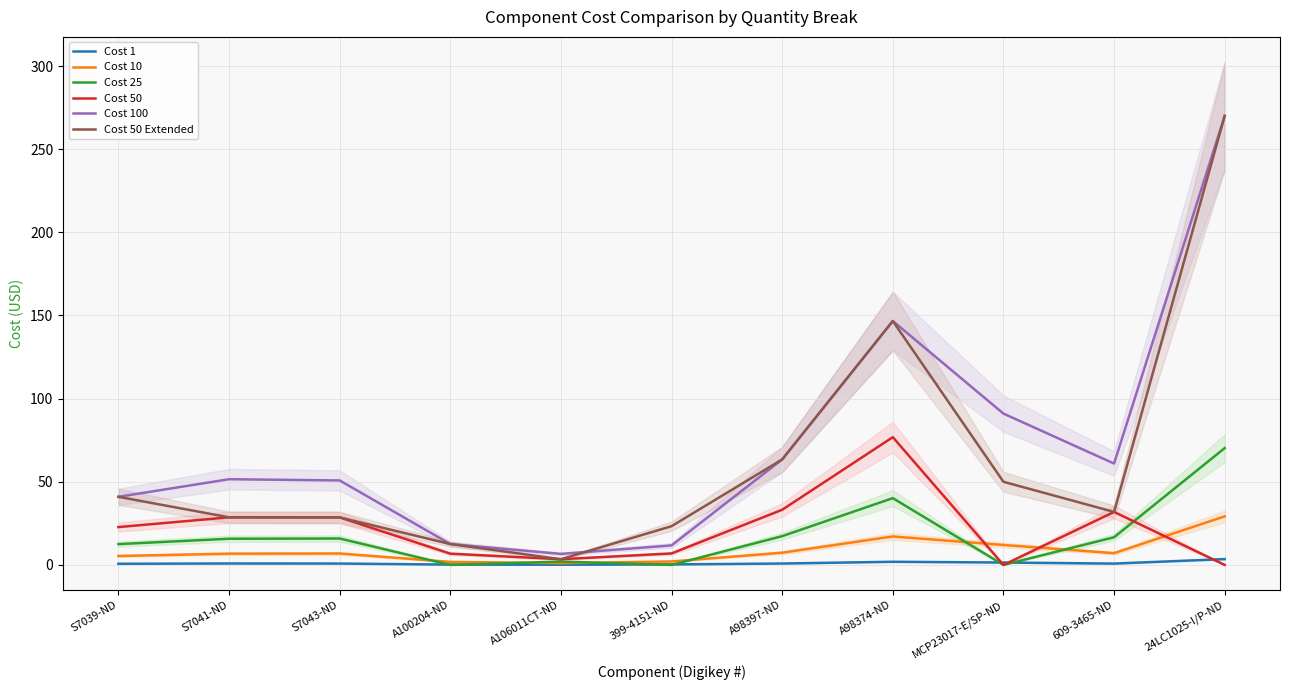

Which has a higher value, 399-4151-ND or A98374-ND?

A98374-ND